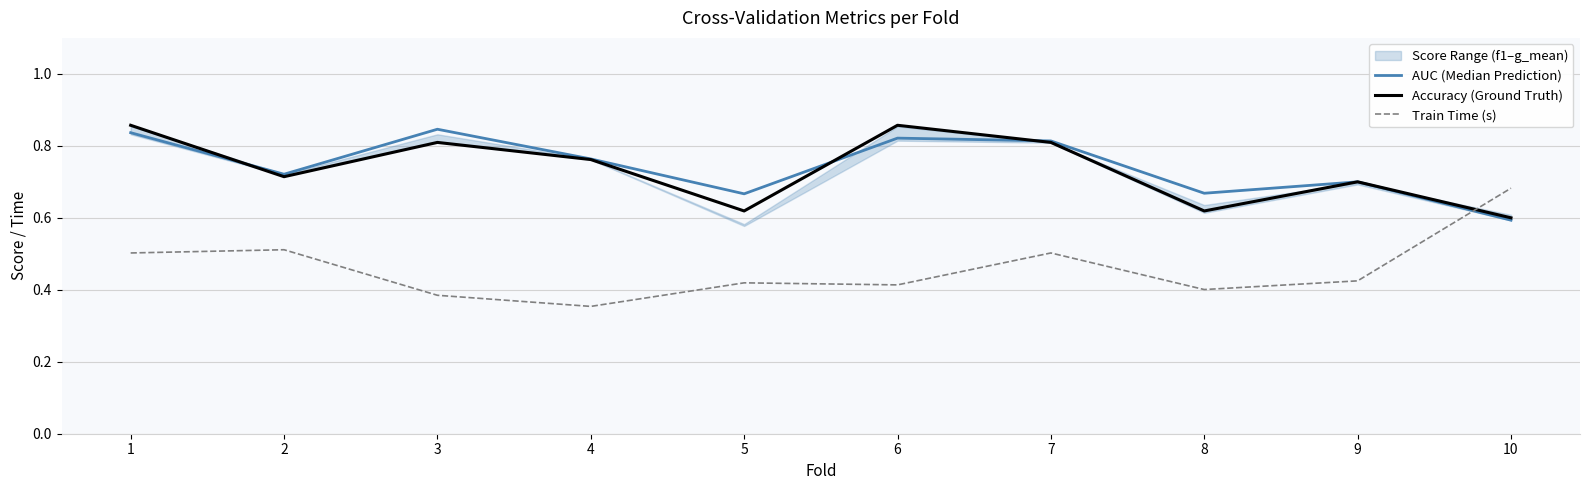

Which has a higher value, 10 or 4?

4